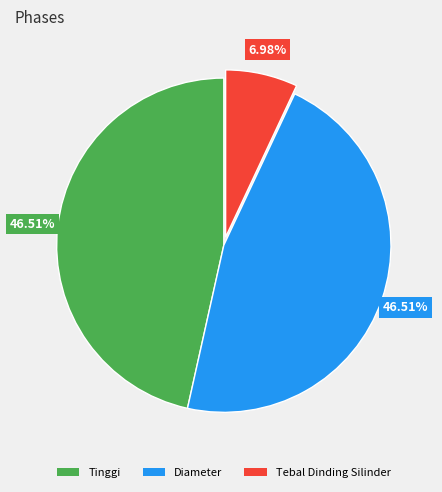

Is there any slice that represents more than half of the pie?

No